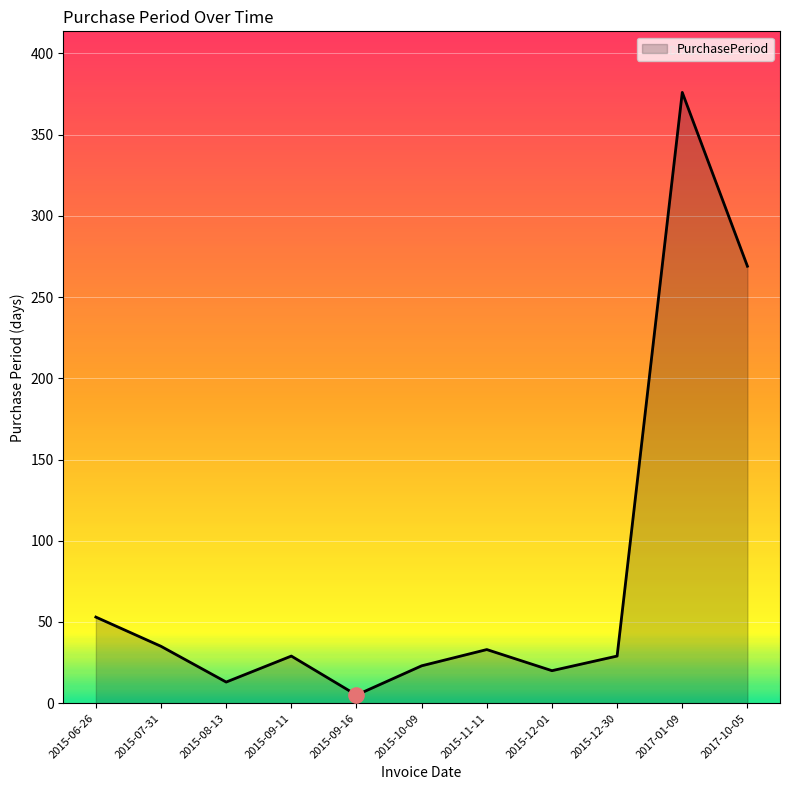

What is the ratio of the value at 2015-10-09 to the value at 2015-12-30?

0.8